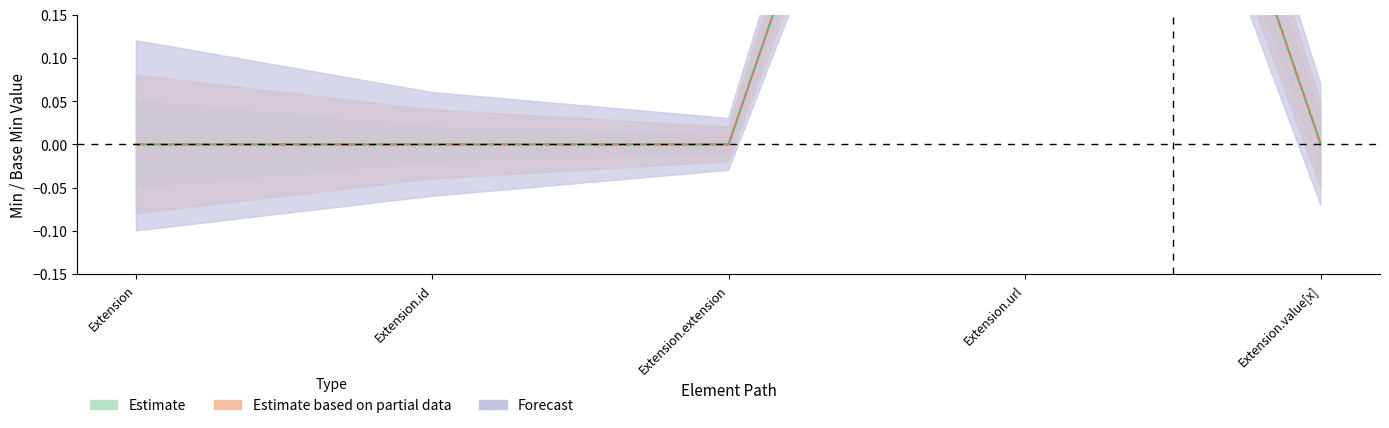

Is this an area chart (filled region under the line)?

No